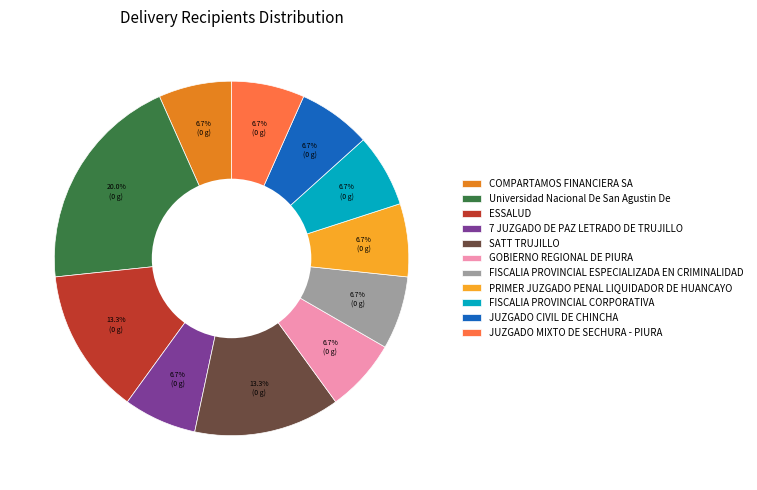

The JUZGADO CIVIL DE CHINCHA slice represents 13% of the pie. True or false?

False